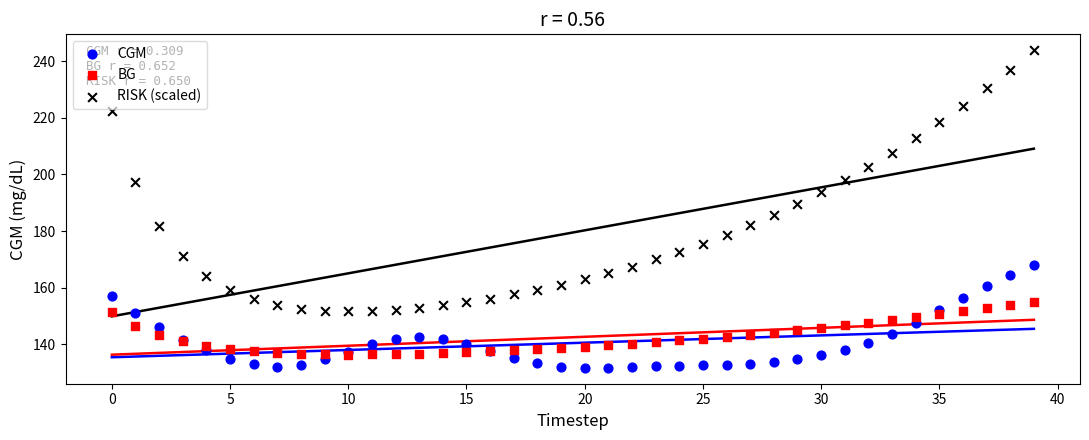

Which series reaches the maximum Y coordinate?

RISK (scaled)